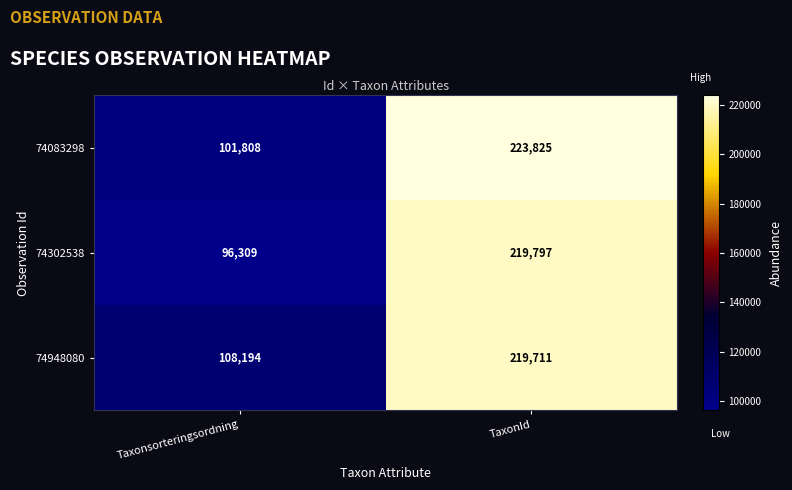

Reading right to left, what are all the values shown in this chart?

74083298: 223825	101808
74302538: 219797	96309
74948080: 219711	108194